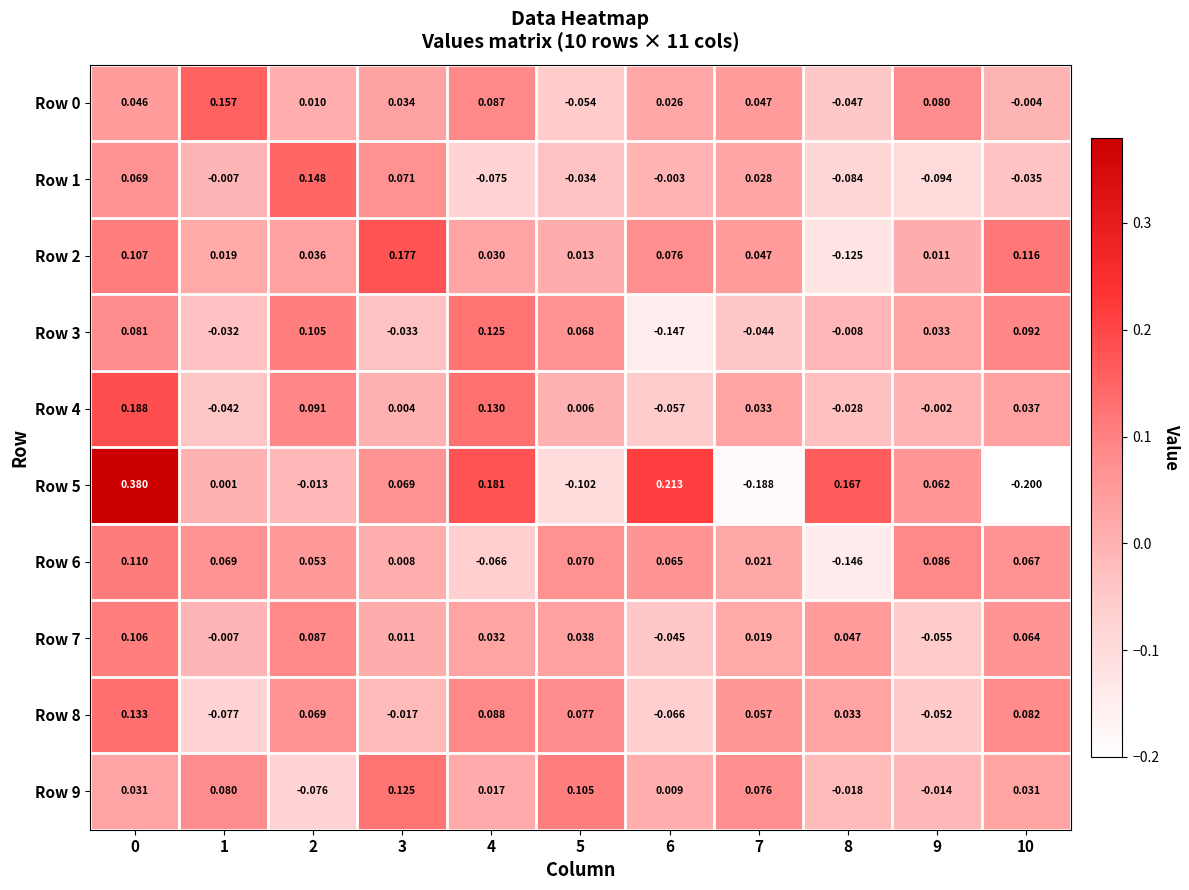

Is the value of Row 6 at 4 greater than the value of Row 2 at 0?

No